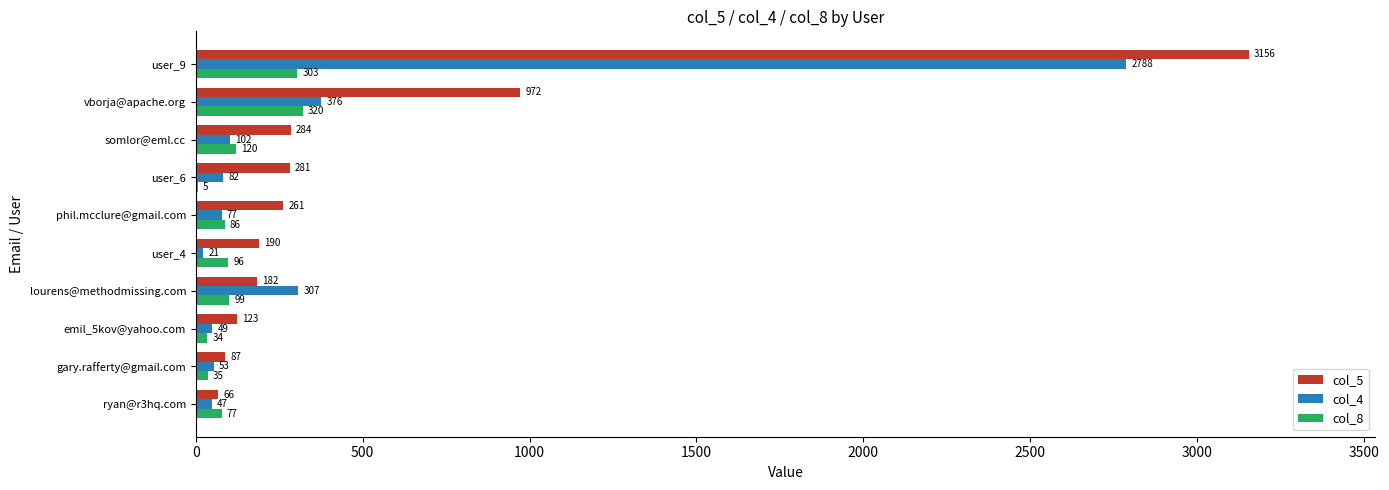

Where is col_4 nearest to the value 1404?

vborja@apache.org